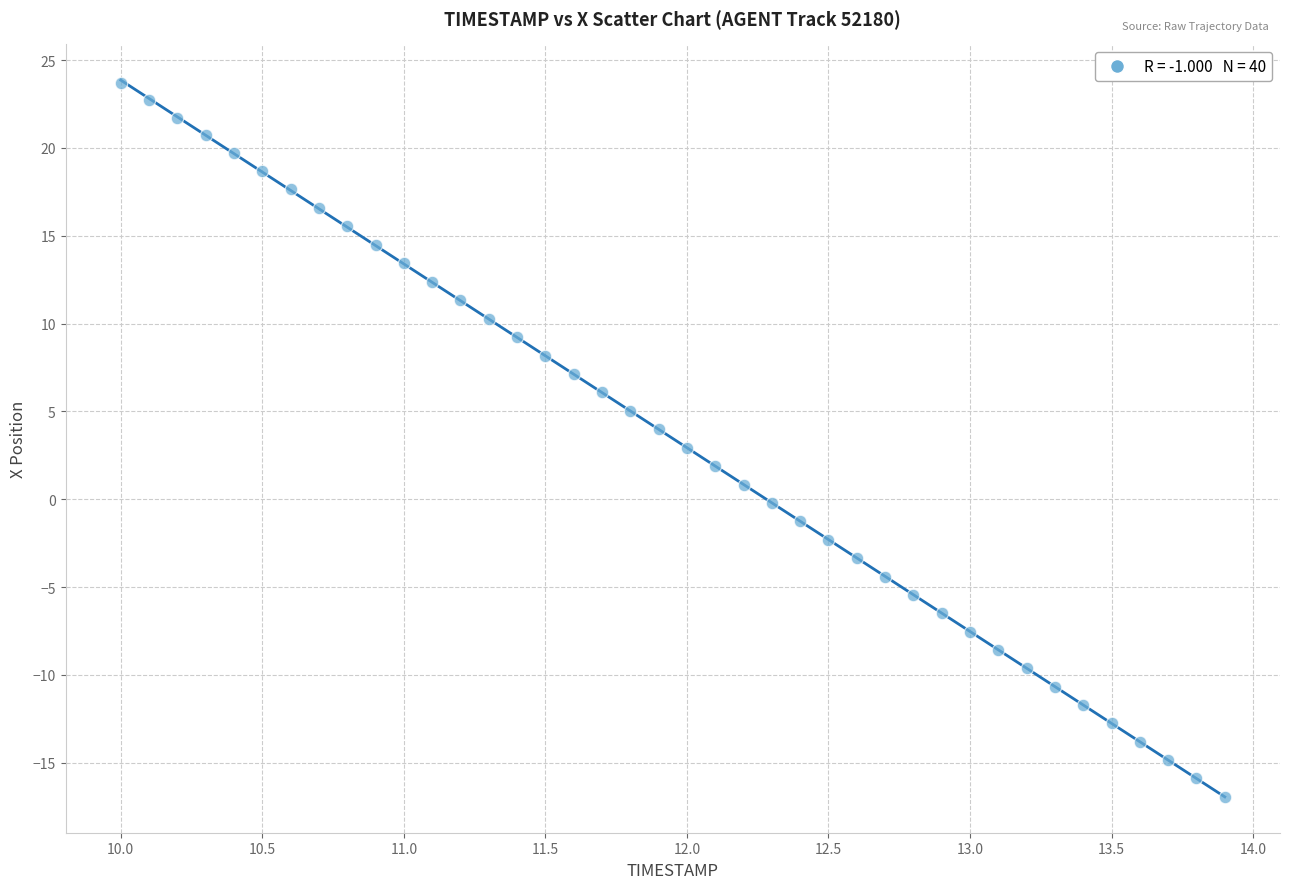

What is the range of X values (max minus min)?

3.9